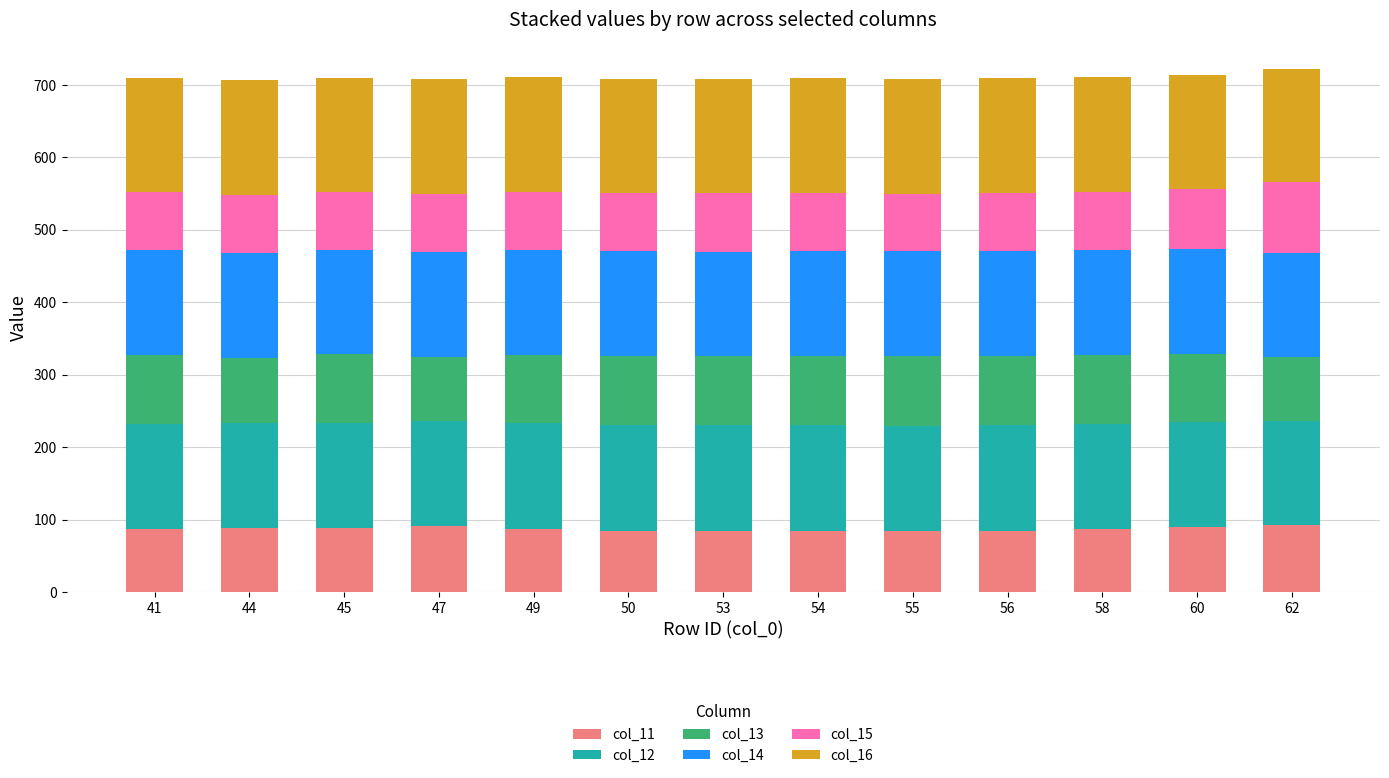

What is the total value across all series at 50?

708.1